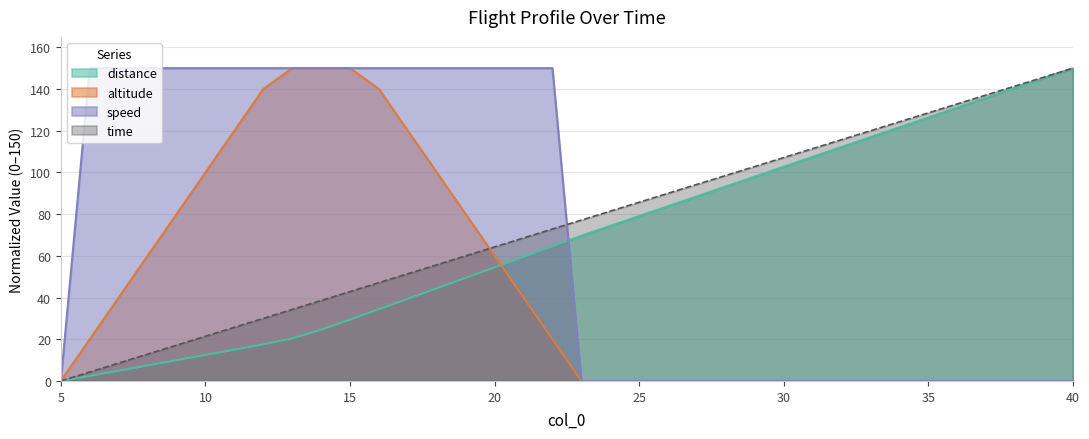

At 15, list the series in order from largest to smallest.

altitude, speed, time, distance